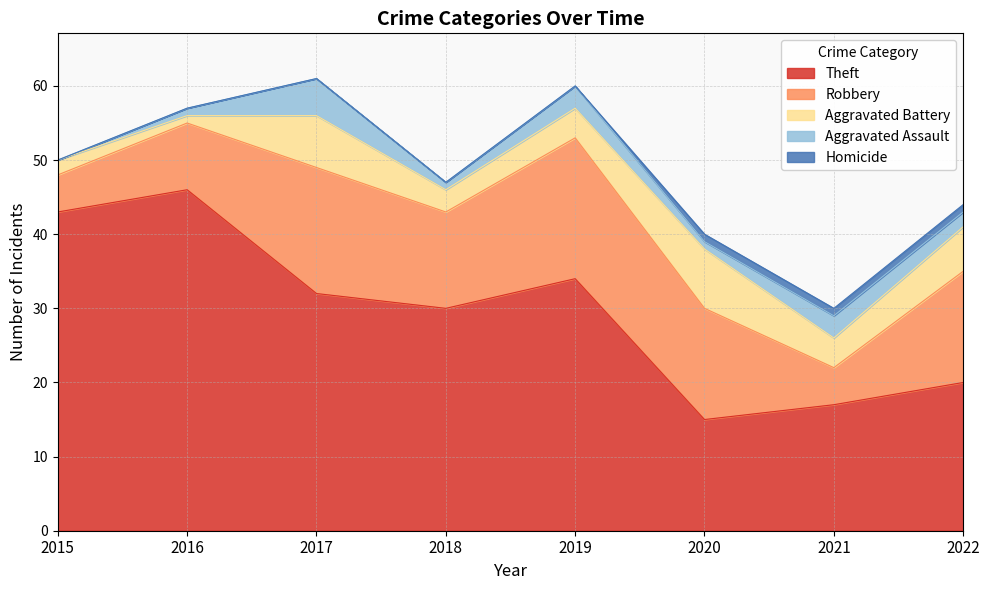

Which category has the lowest value in the Aggravated Assault series?

2015